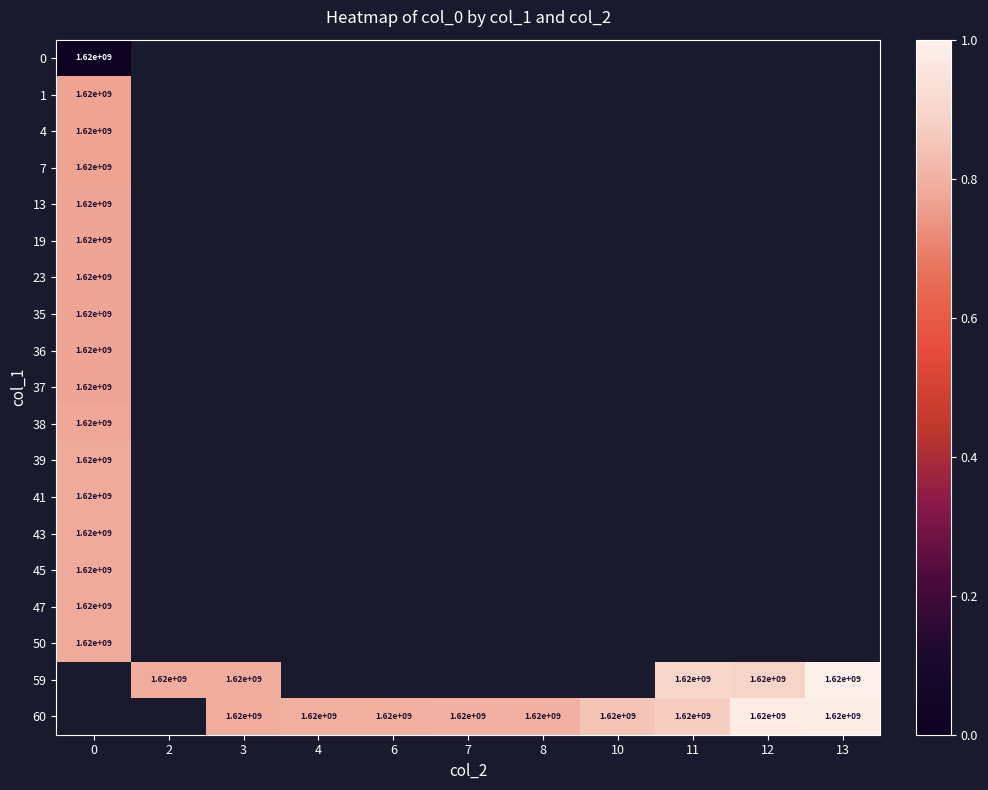

At how many categories does at least one series exceed 0?

11